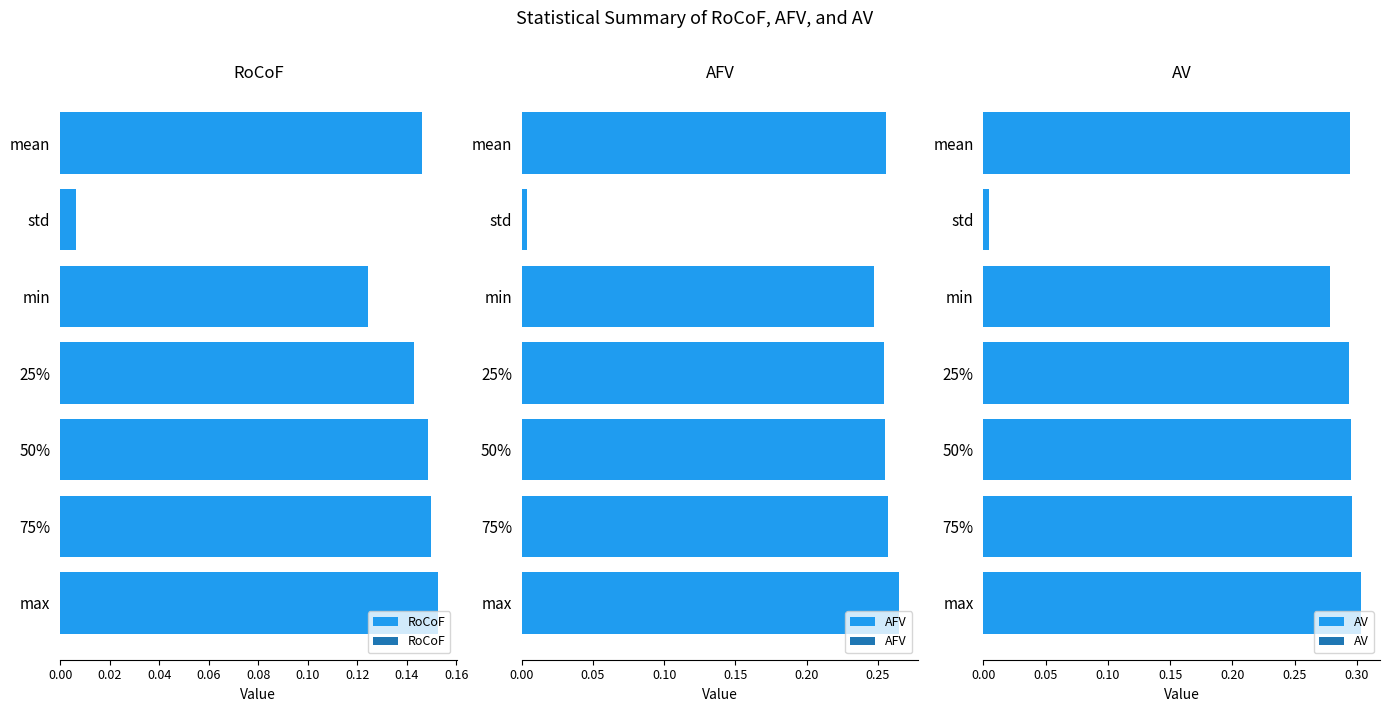

Are the bars grouped side by side (vs. stacked)?

Yes